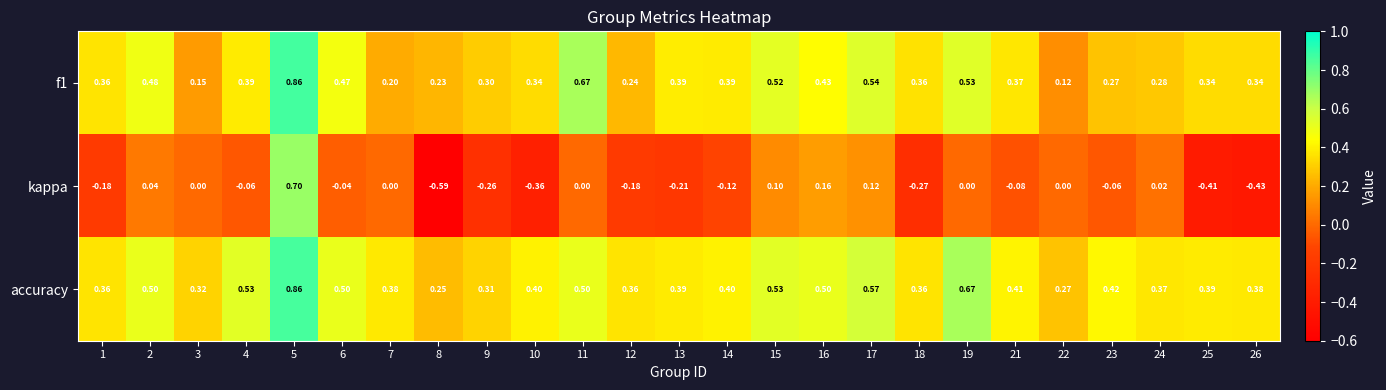

Is the value of accuracy at 7 greater than the value of kappa at 2?

Yes